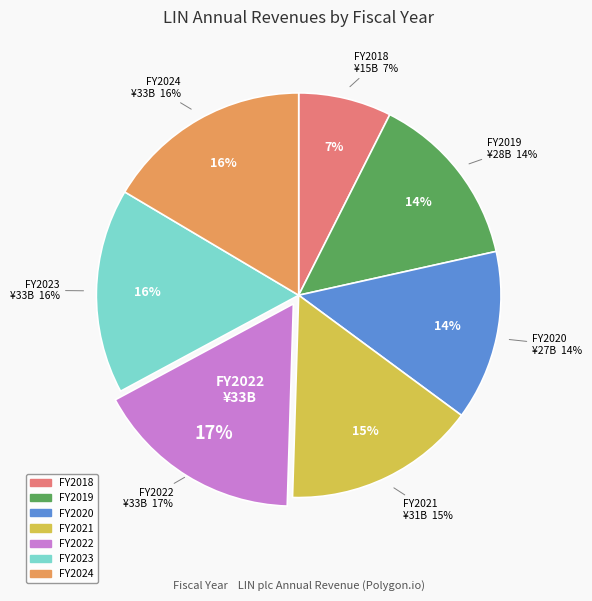

Does any single category account for the majority?

No